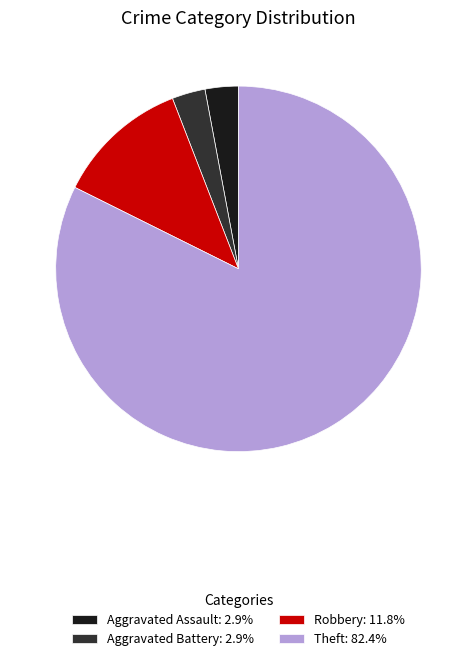

How many slices are in this pie chart?

4